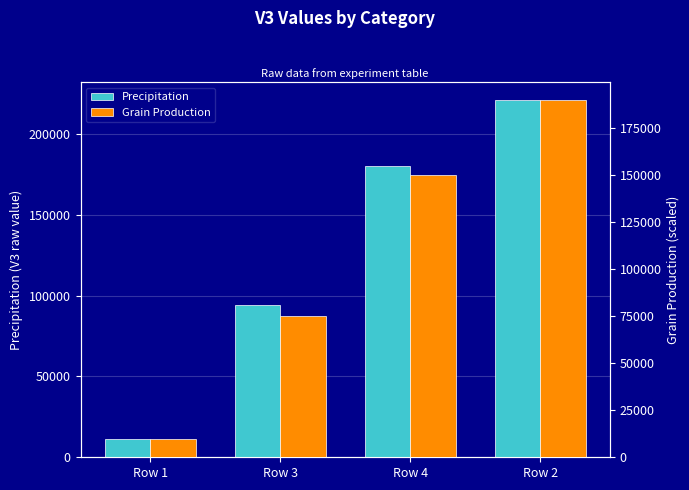

At Row 1, list the series in order from smallest to largest.

Grain Production, Precipitation